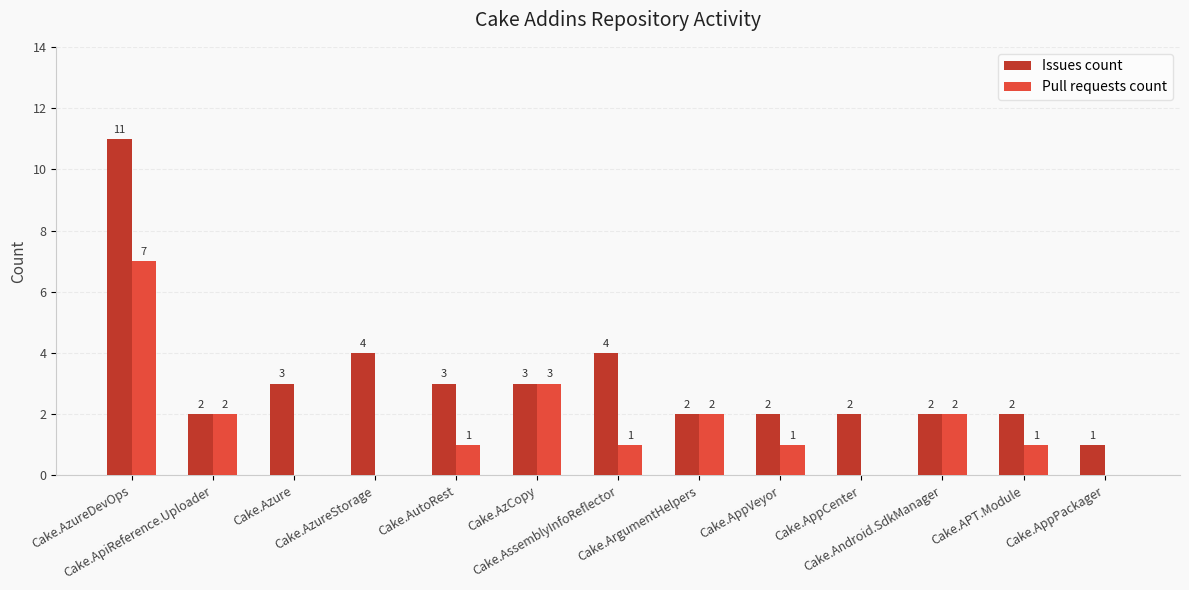

What is the maximum value shown in the chart?

11